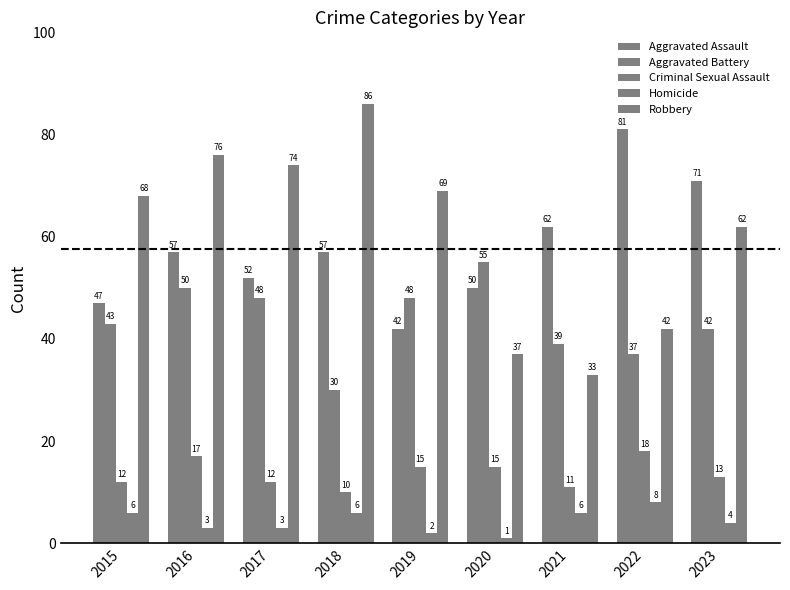

How many bars are there in each group?

5